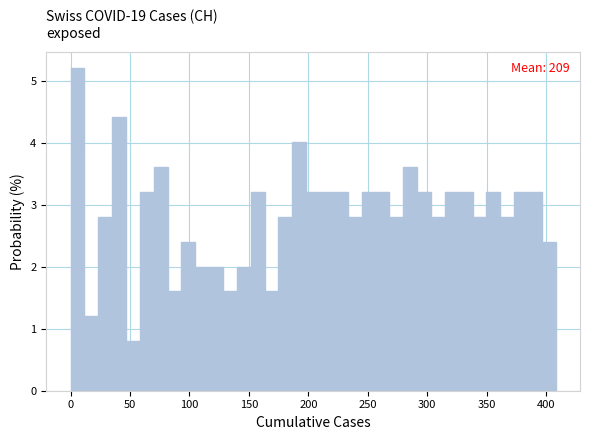

Read against the x-axis, roughly where is the centre of the tallest bar?

5